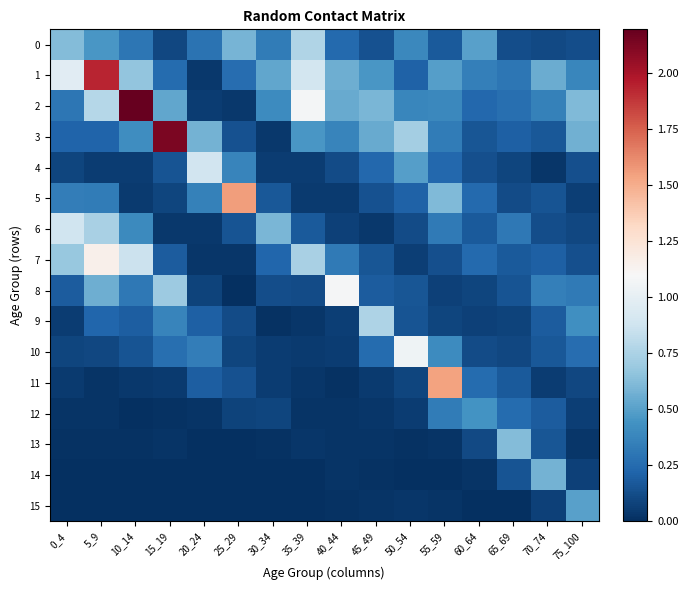

Which series changed the most between 0_4 and 50_54?

10